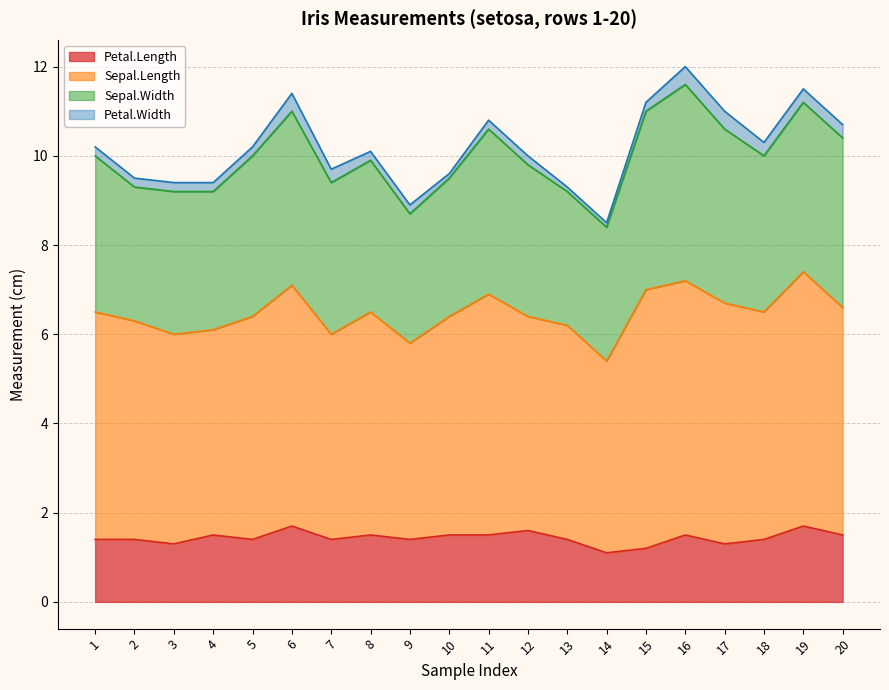

True or false: Sepal.Length has more than 0 interior local peaks.

True